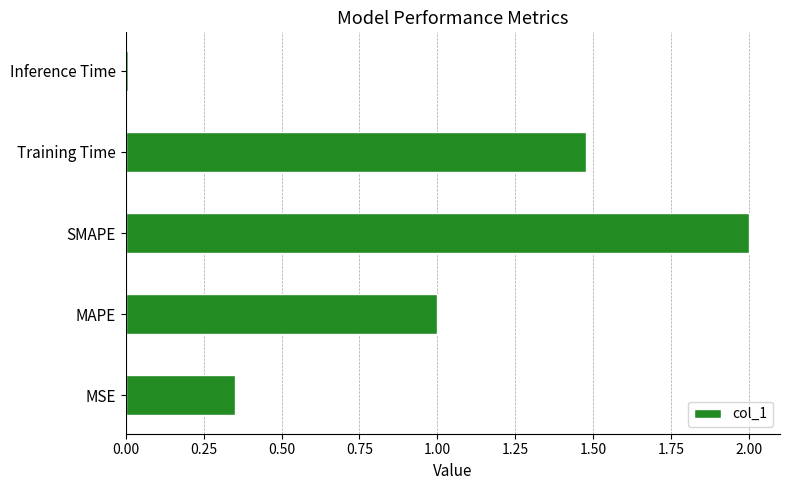

What is the greatest value displayed?

2.0